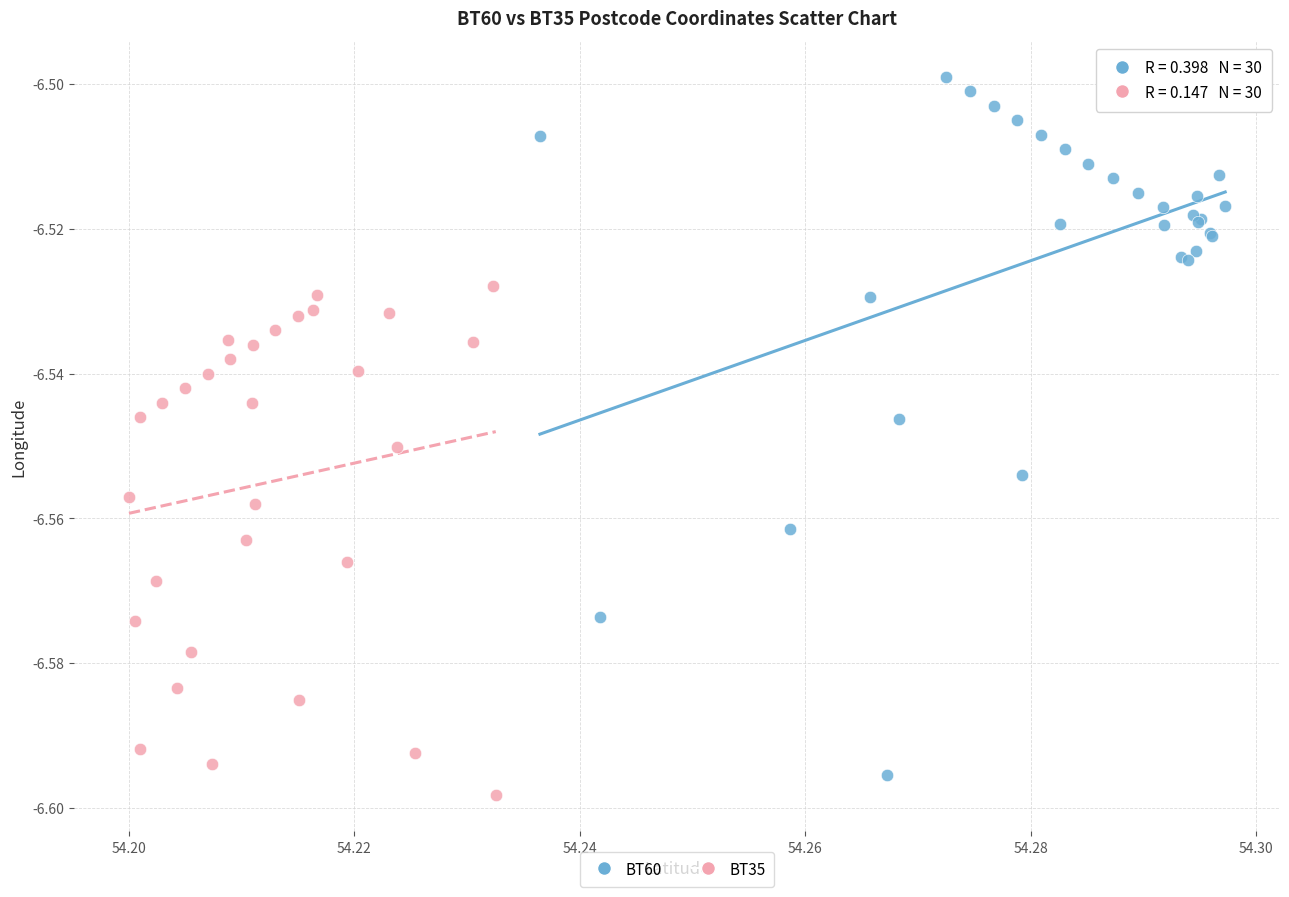

Which series contains the highest Y value?

BT60